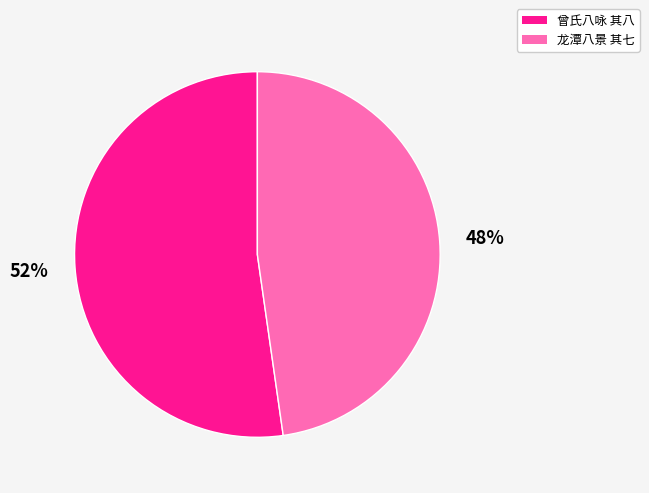

How many segments does this pie chart have?

2